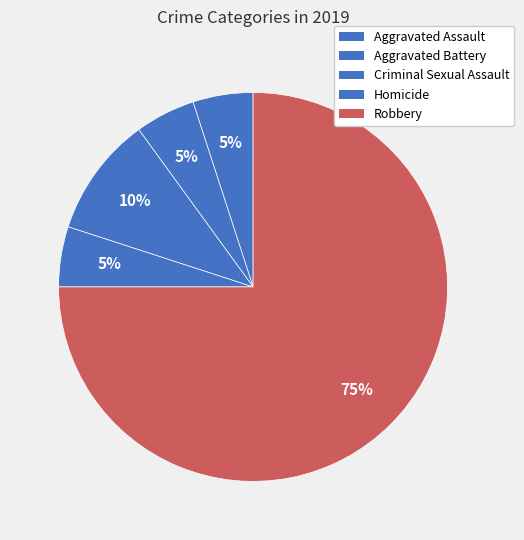

Count the number of slices in the pie.

5